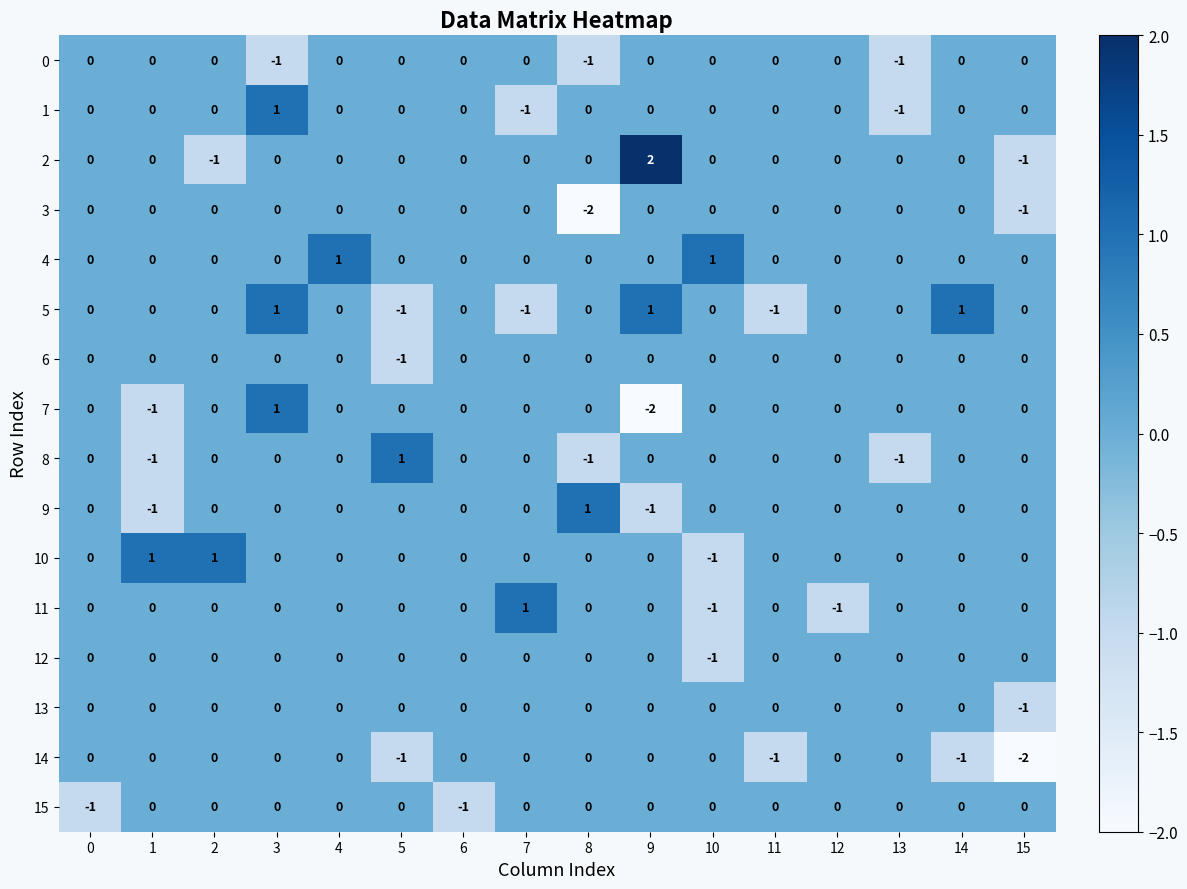

What is the difference between the highest and lowest values at 8?

3